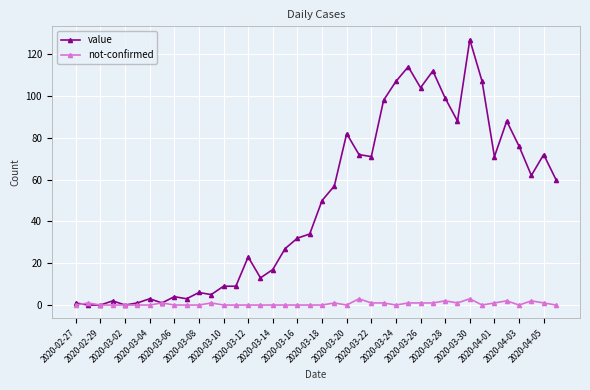

List the series in order of their peak value, lowest first.

not-confirmed, value